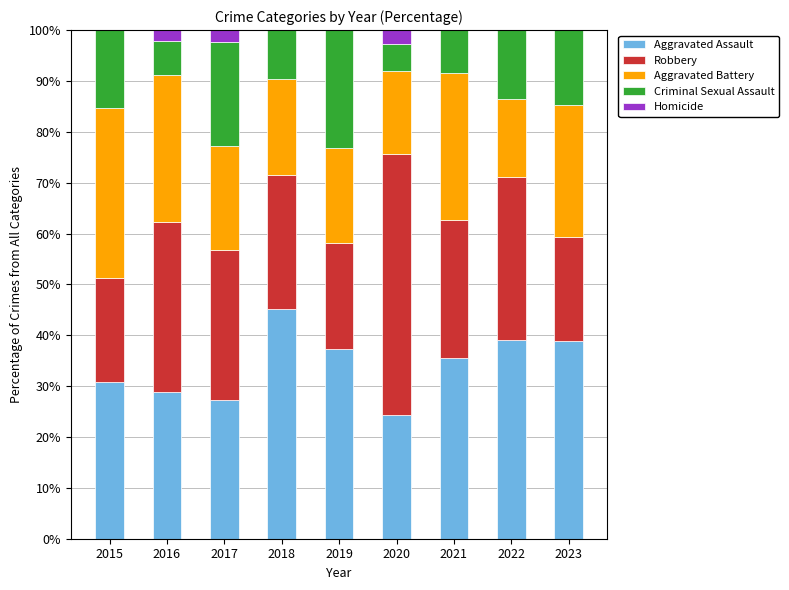

What is the maximum value for Aggravated Assault?

45.2